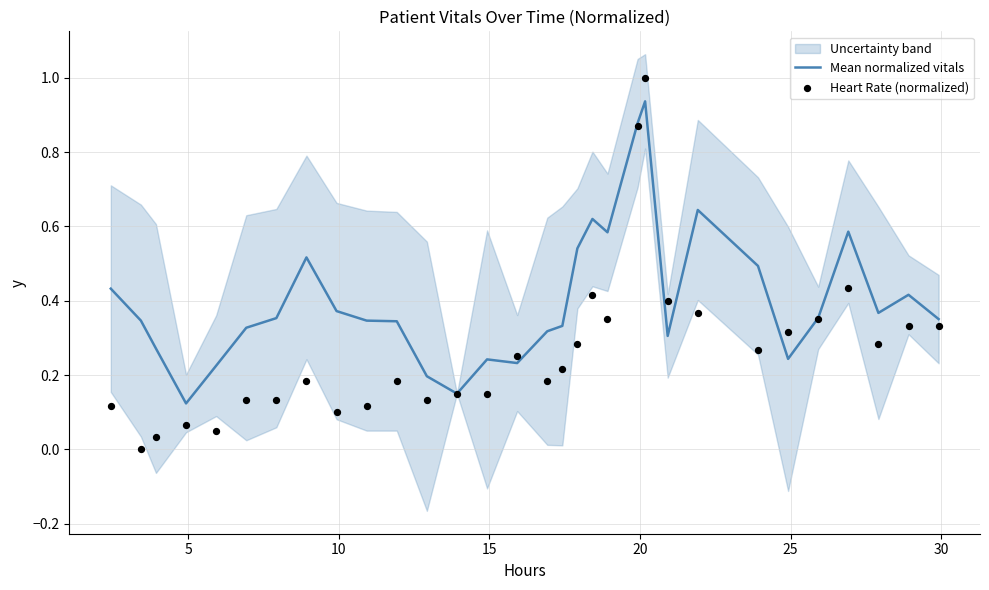

Which series contains the highest Y value?

Heart Rate (normalized)